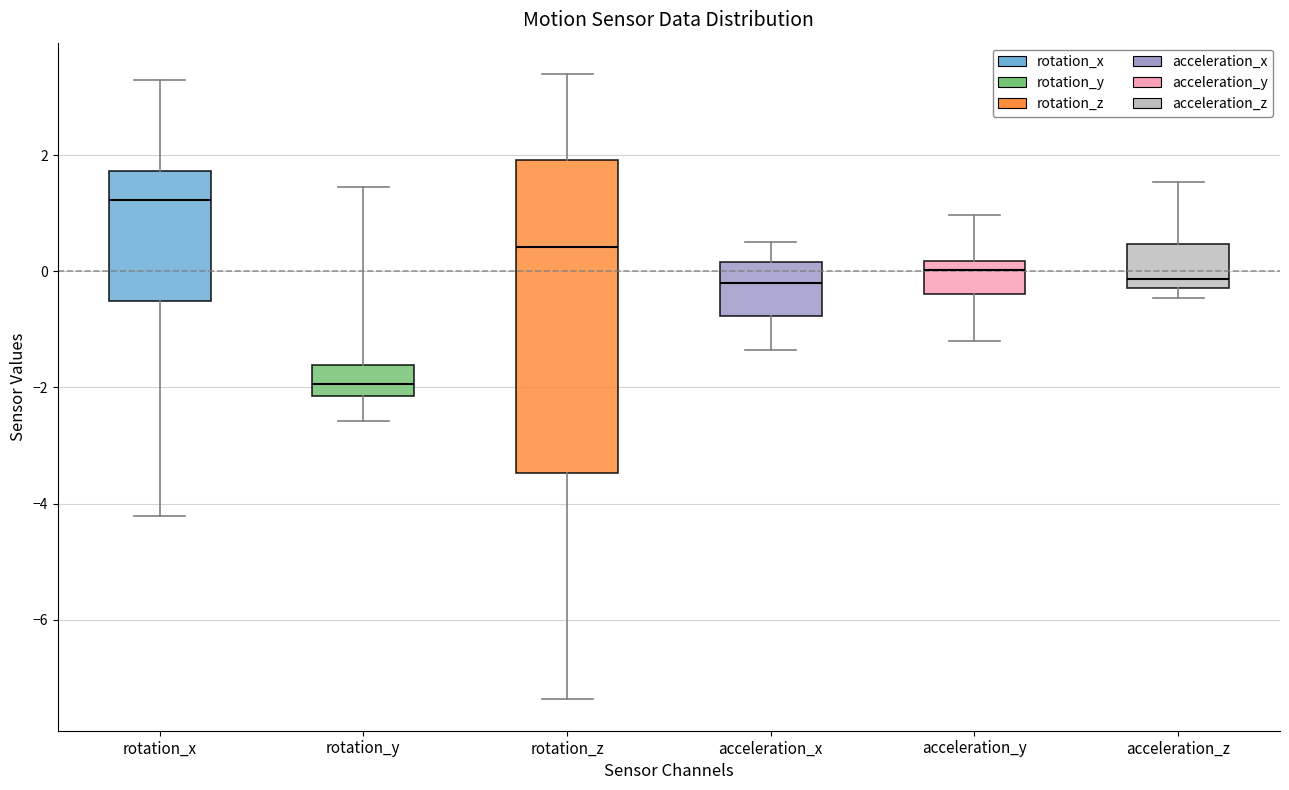

Which box's median line is the highest?

rotation_x